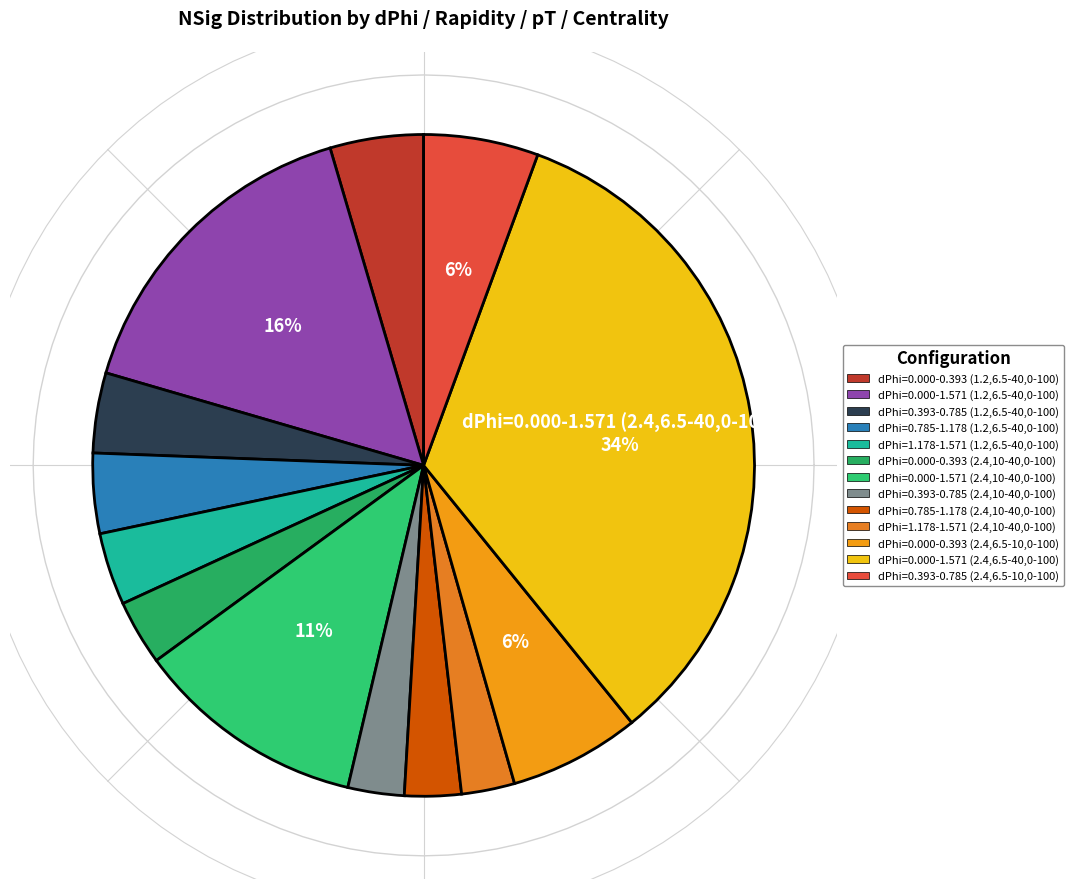

Does any single category account for the majority?

No